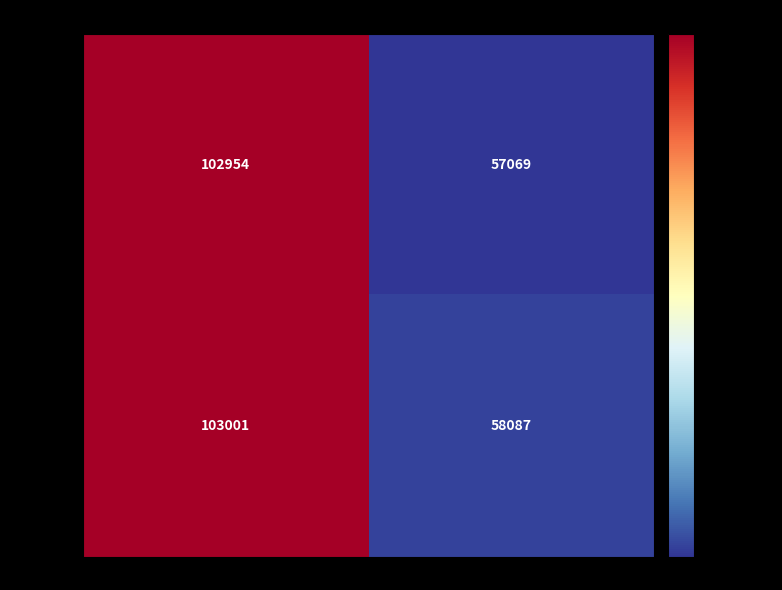

Reading left to right, what are all the values shown in this chart?

126150074: 102954	57069
126150059: 103001	58087